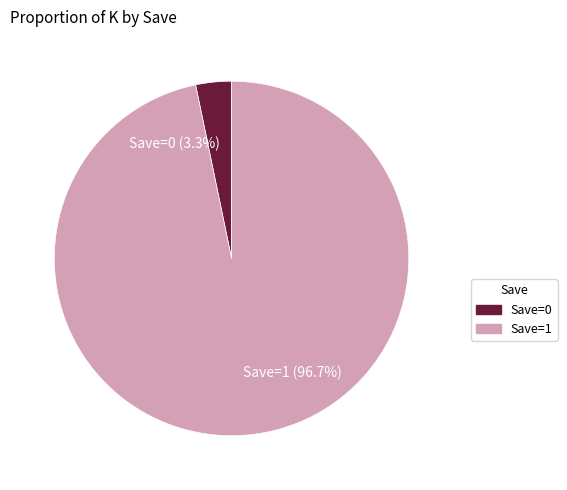

The Save=0 slice represents 3% of the pie. True or false?

True